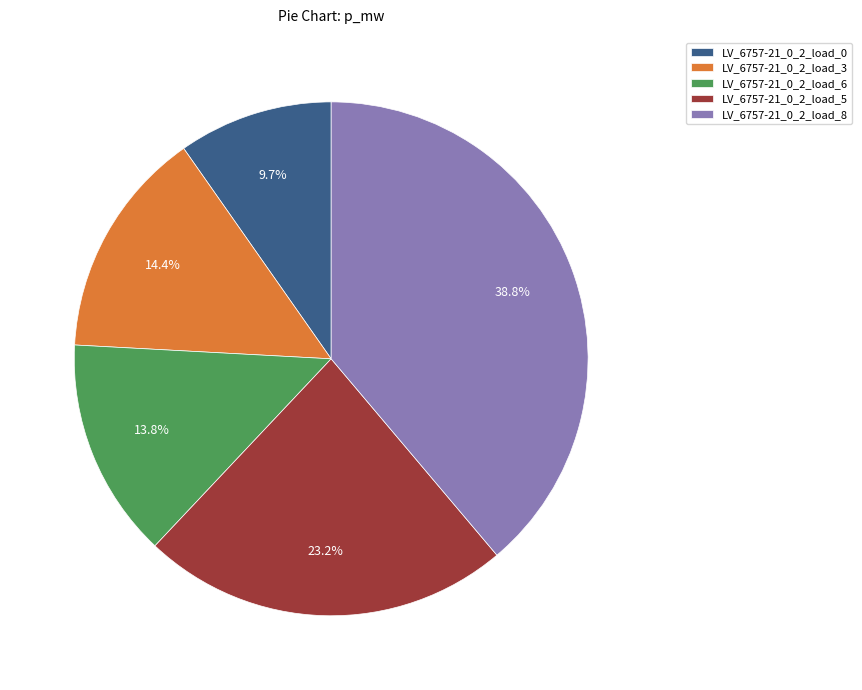

The LV_6757-21_0_2_load_0 slice represents 22% of the pie. True or false?

False